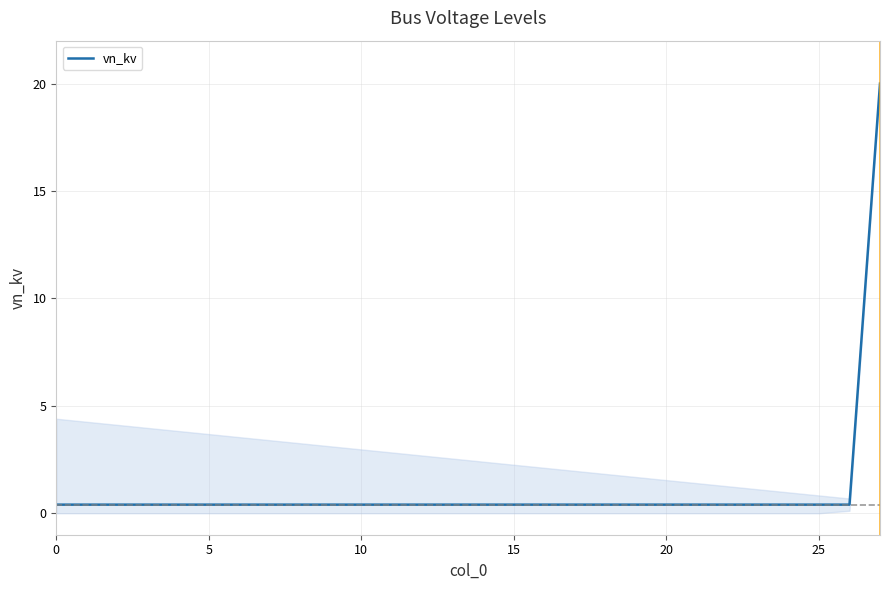

True or false: vn_kv has a value of 0.4 at 0.

True